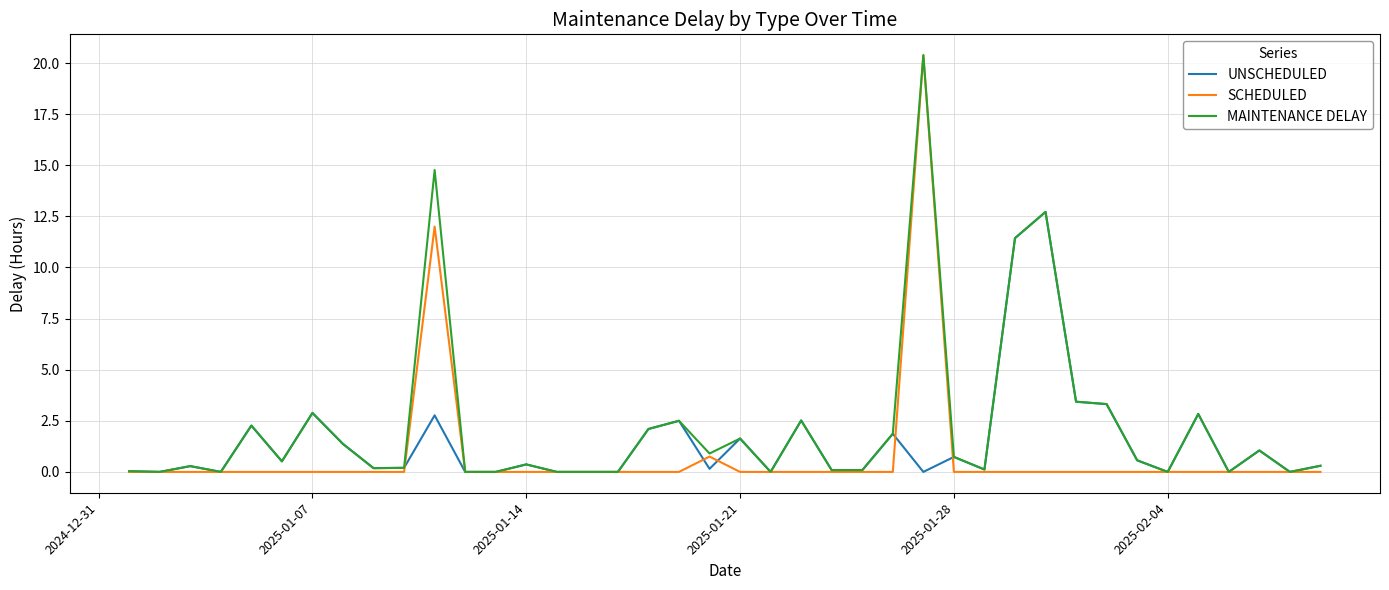

What is the greatest value displayed?

20.4